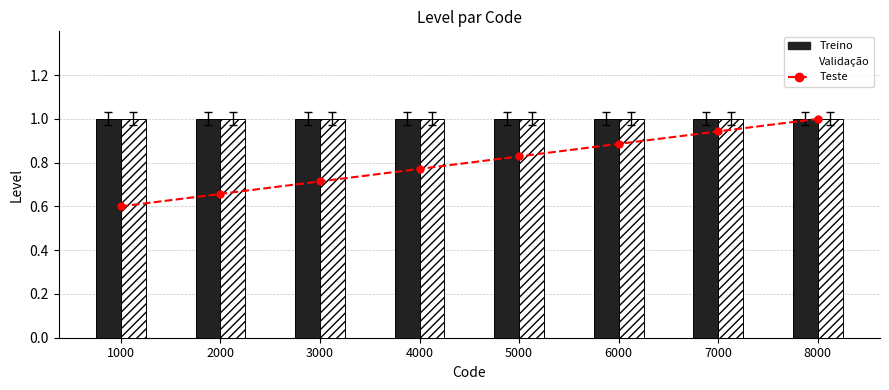

At which category does the chart reach its peak across all series?

8000